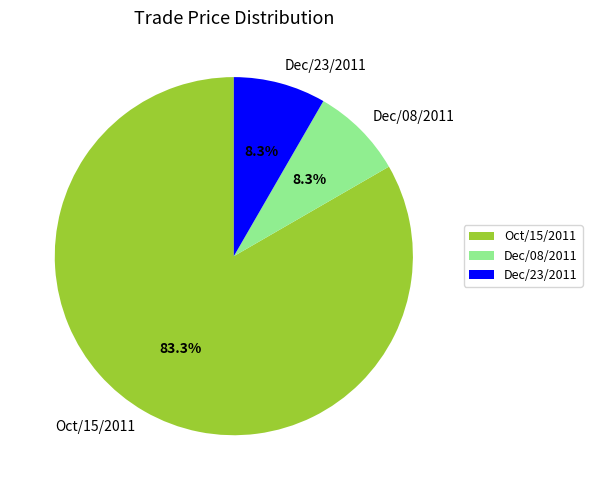

True or false: Oct/15/2011 accounts for 77% of the total.

False